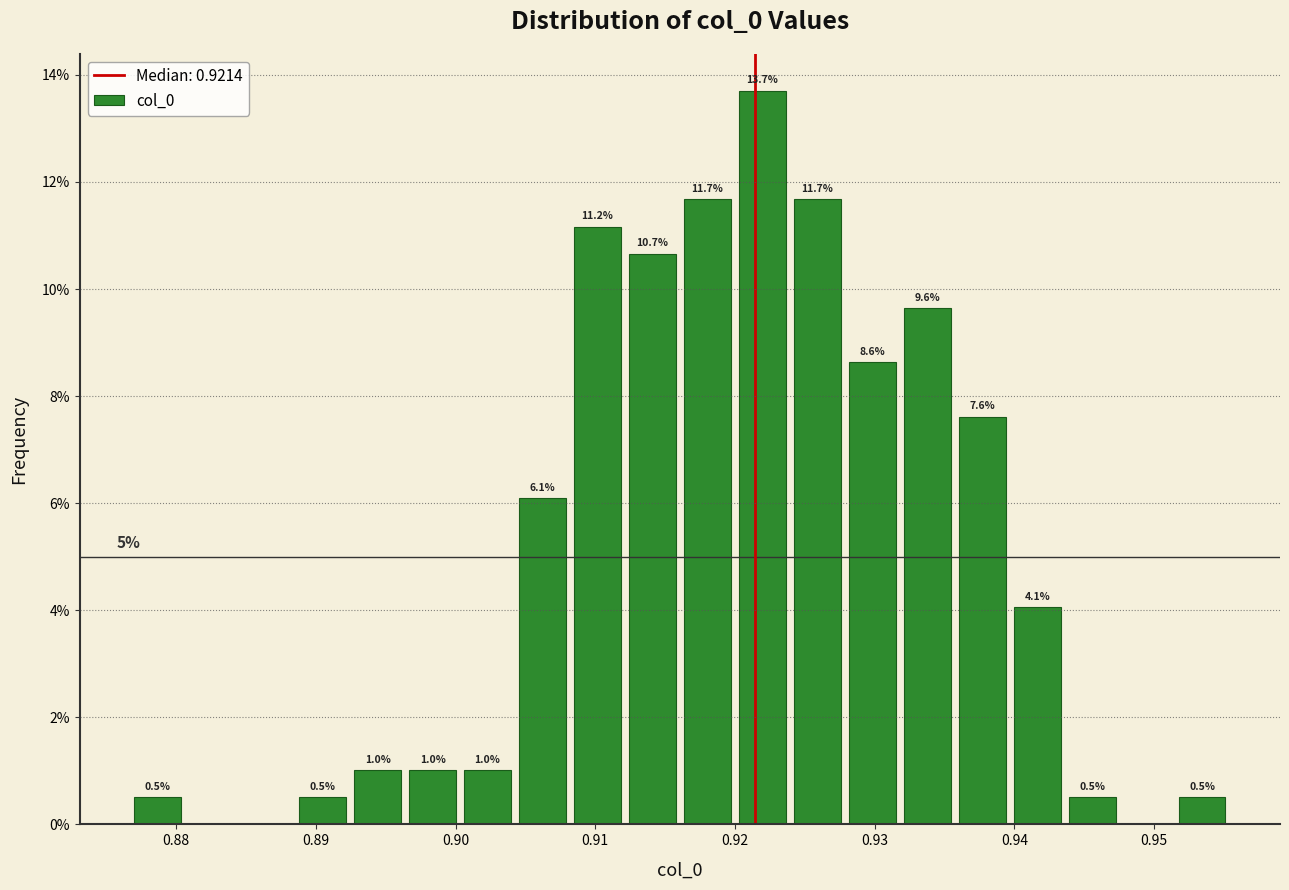

Around what value on the x-axis is the tallest bar? Give the approximate position of its centre, as read against the axis.

0.922